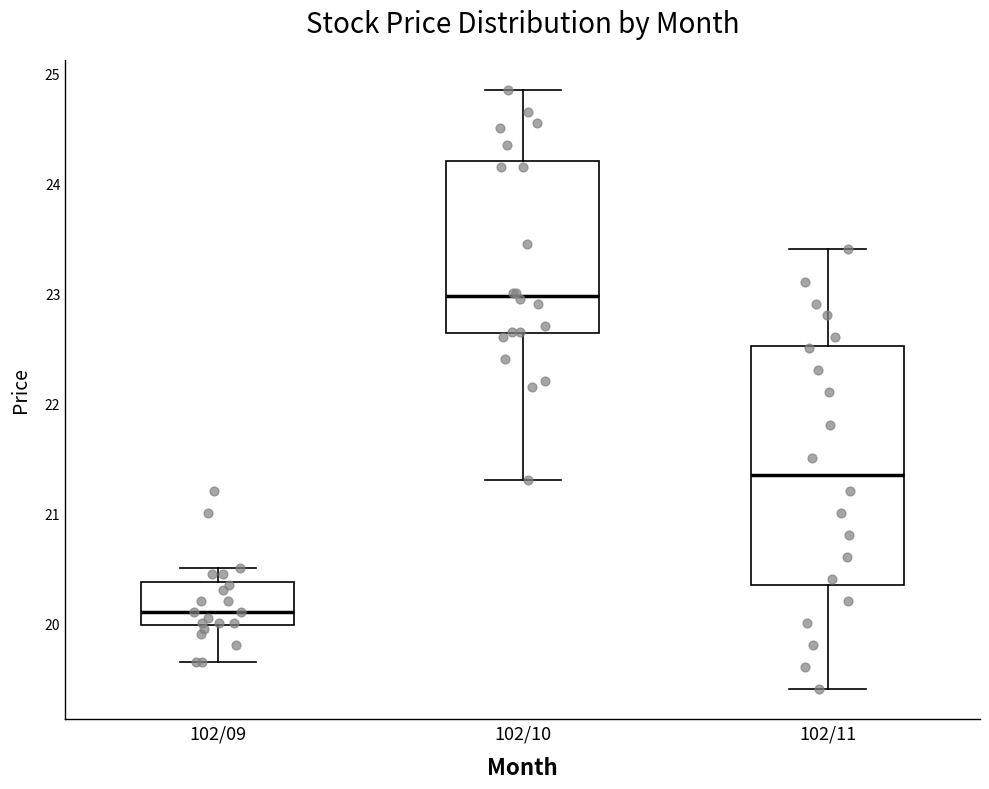

Comparing the boxes themselves (not the whiskers), which one is the tallest?

102/11